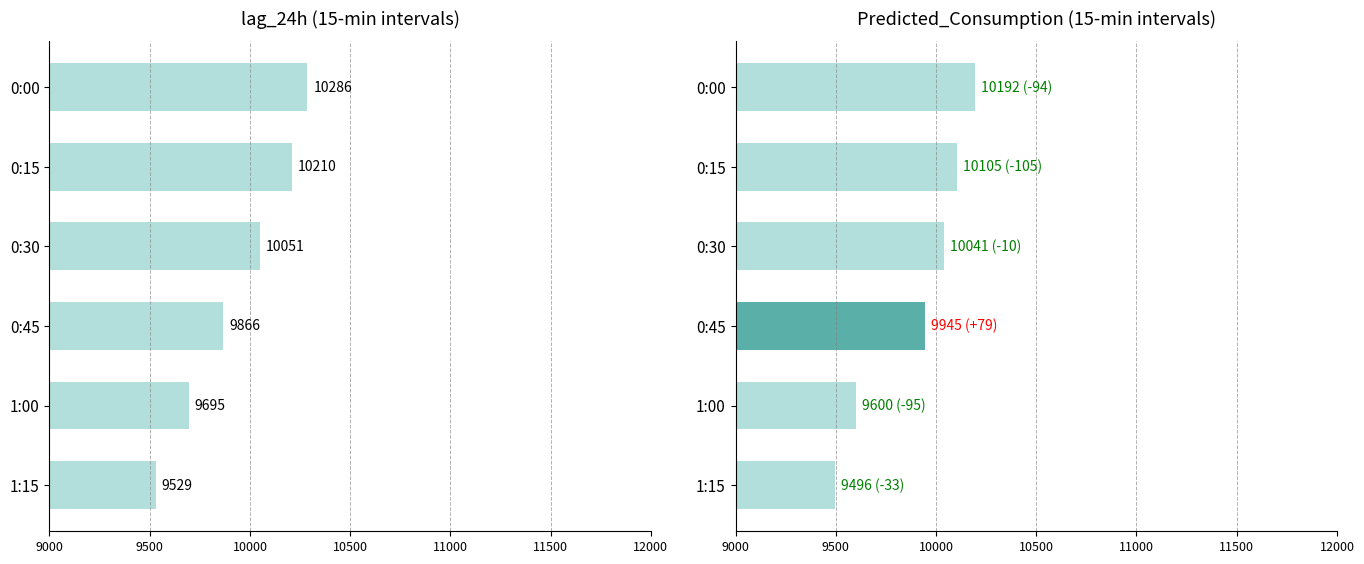

The chart shows a value of 10051 at 10000. True or false?

True